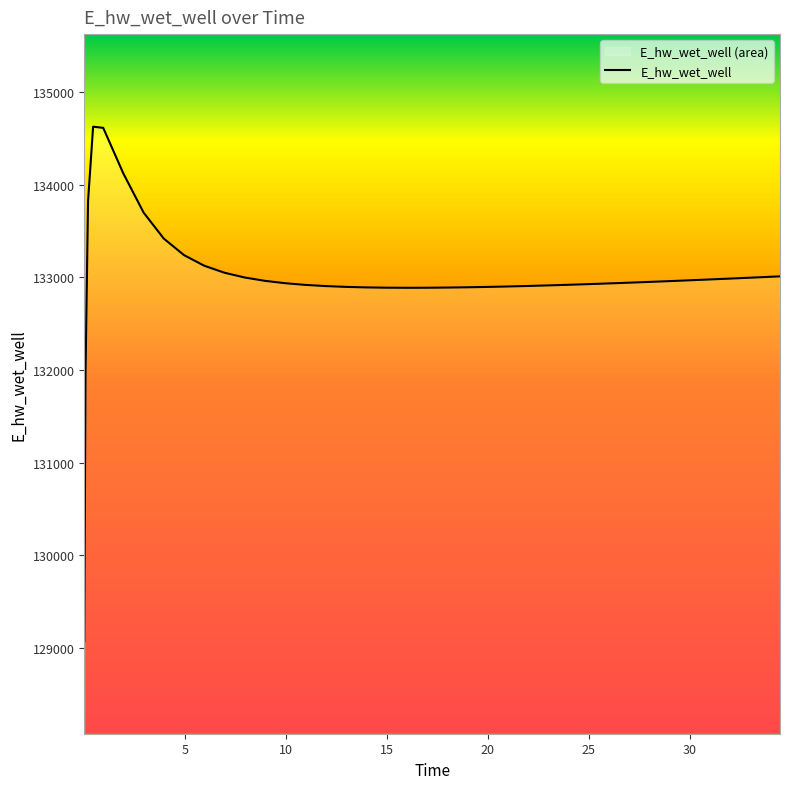

Reading left to right, extract all data points from this chart.

0.03125=129070.3	0.09375=131970.0	0.21875=133826.0	0.46875=134628.0	0.96875=134615.2	1.96875=134120.7	2.96875=133699.5	3.96875=133418.7	4.96875=133240.4	5.96875=133125.9	6.96875=133050.3	7.96875=132998.8	8.96875=132962.7	9.96875=132937.2	10.96875=132919.0	11.96875=132906.1	12.96875=132897.4	13.96875=132891.7	14.96875=132888.6	15.96875=132887.5	16.46875=132887.6	16.96875=132888.1	17.96875=132890.0	18.96875=132892.9	19.96875=132896.8	20.96875=132901.5	21.96875=132907.0	22.96875=132913.1	23.46875=132916.4	24.46875=132923.3	25.46875=132930.7	26.46875=132938.4	27.46875=132946.6	28.46875=132955.0	29.46875=132963.8	30.46875=132972.8	31.46875=132982.0	32.46875=132991.5	33.46875=133001.1	34.46875=133011.0